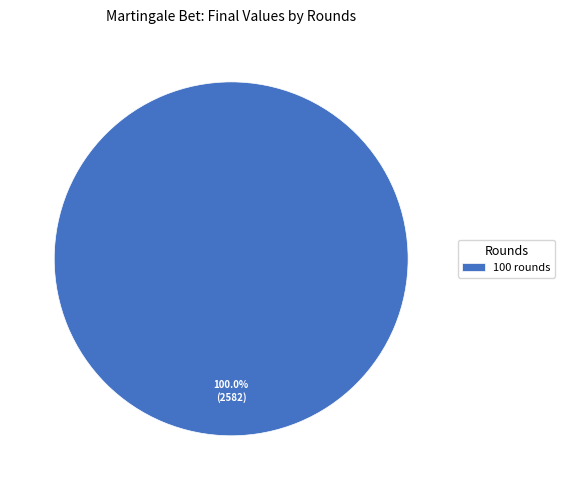

Is there a majority slice in this chart?

Yes